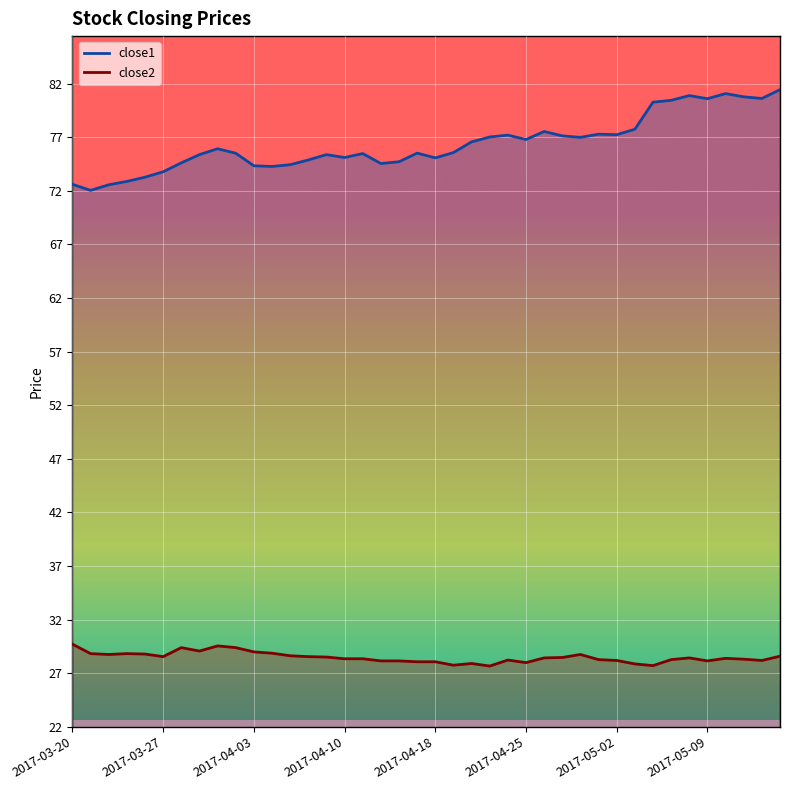

What is the label of the 36th point from the right?

2017-03-24